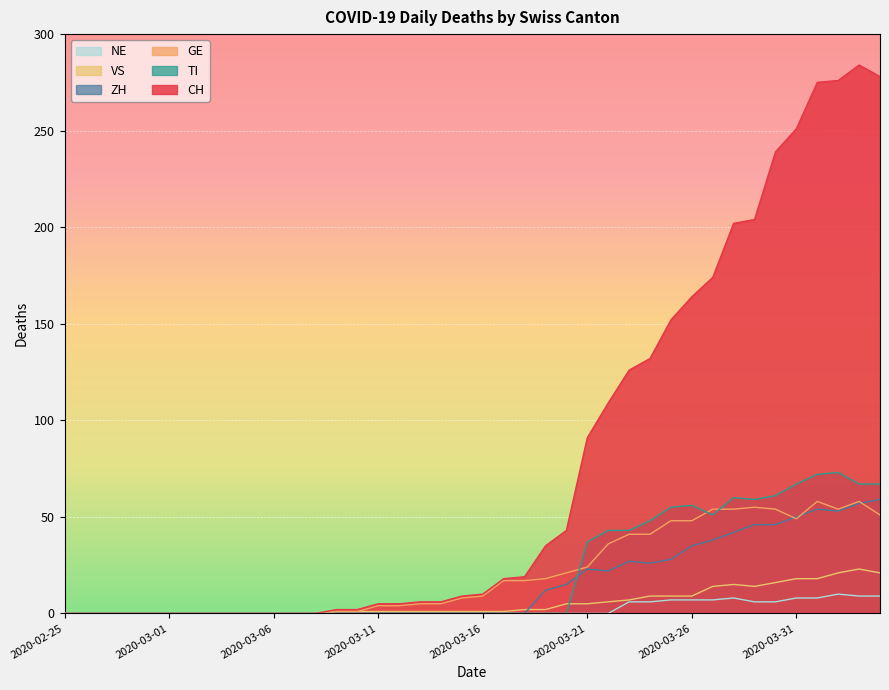

Is the value of ZH at 2020-03-21 greater than the value of NE at 2020-03-11?

Yes